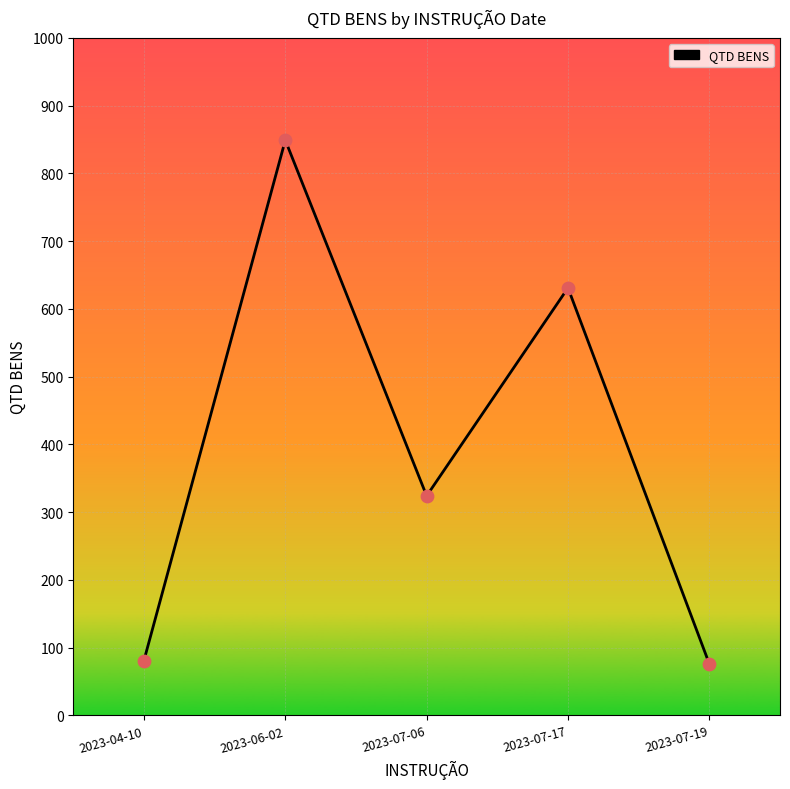

Which has a higher value, 2023-07-17 or 2023-07-06?

2023-07-17